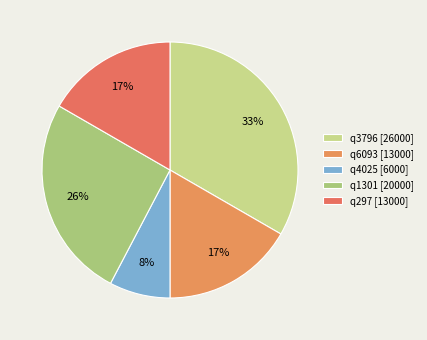

Does q4025 represent more than half of the total?

No